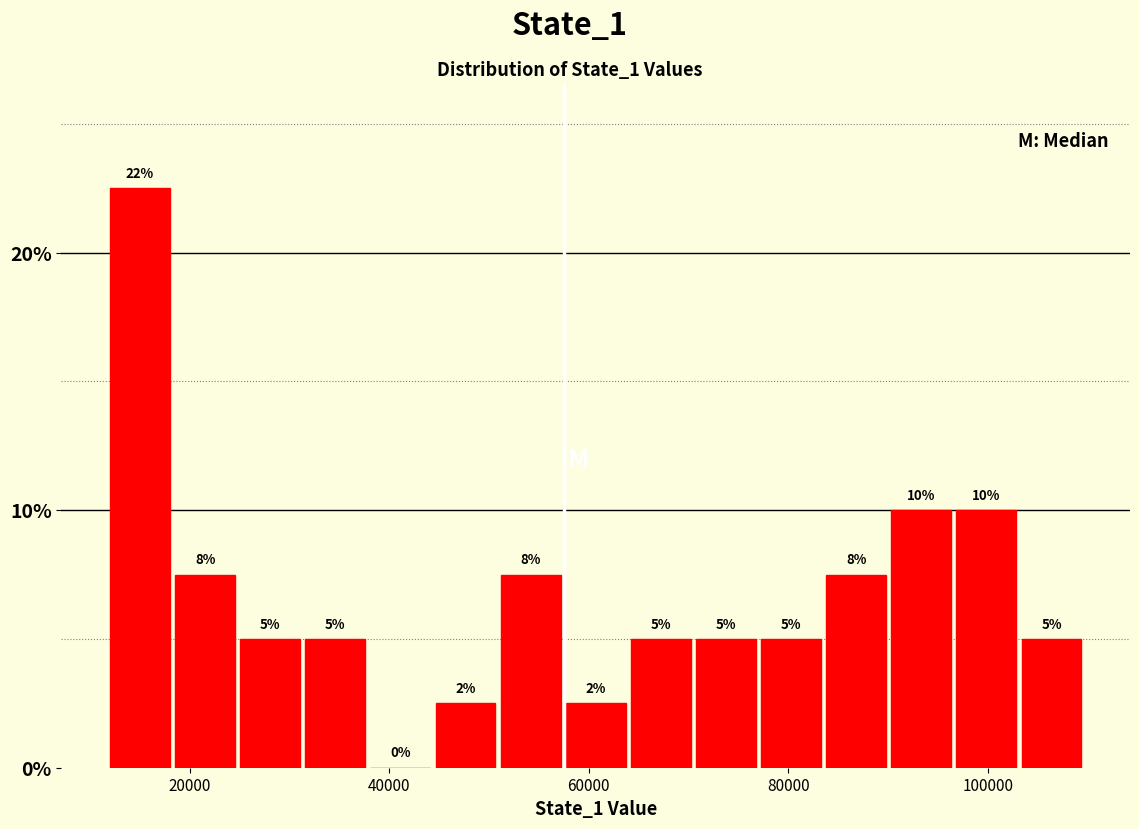

Read against the x-axis, roughly where is the centre of the tallest bar?

16000